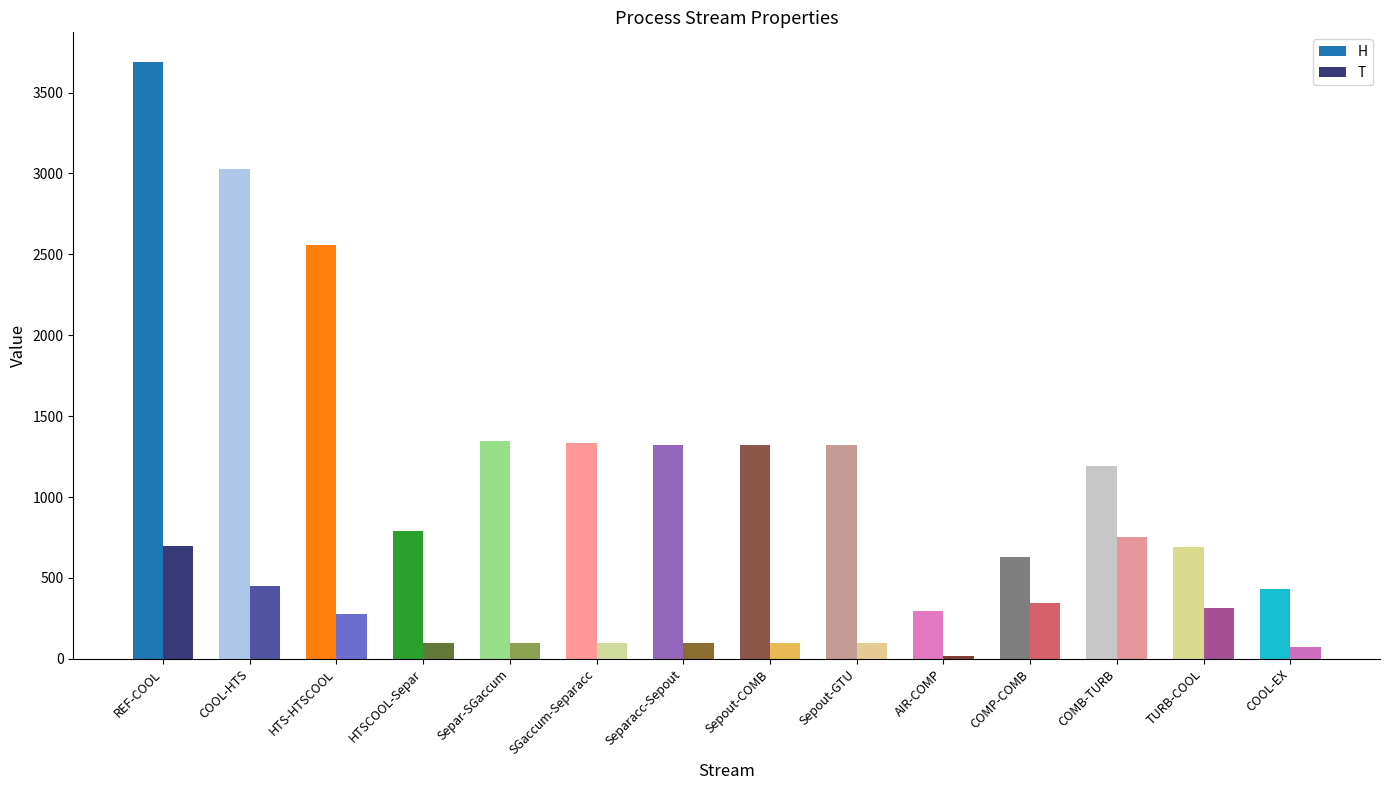

Is the value of T at Sepout-COMB greater than the value of H at REF-COOL?

No